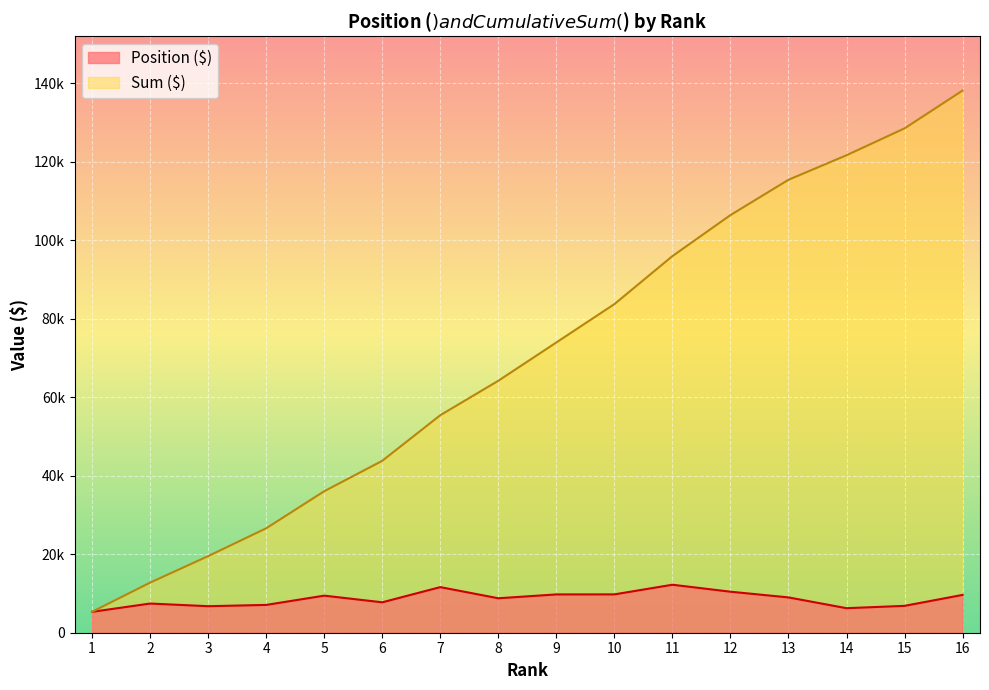

What are all the series names shown in the legend?

Position ($), Sum ($)